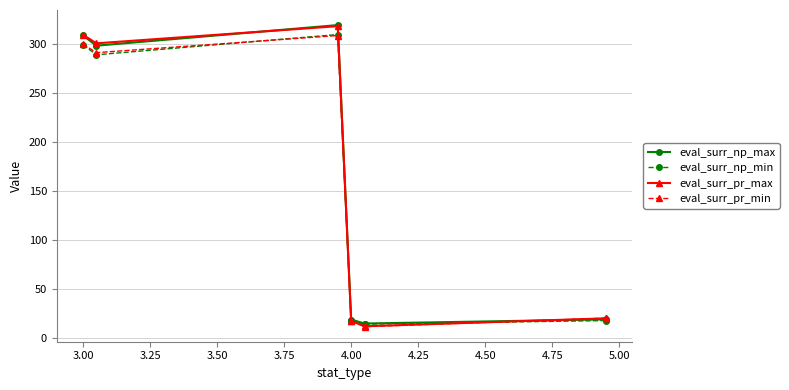

What is the value of the eval_surr_pr_max point at the 4th from the left?

17.8